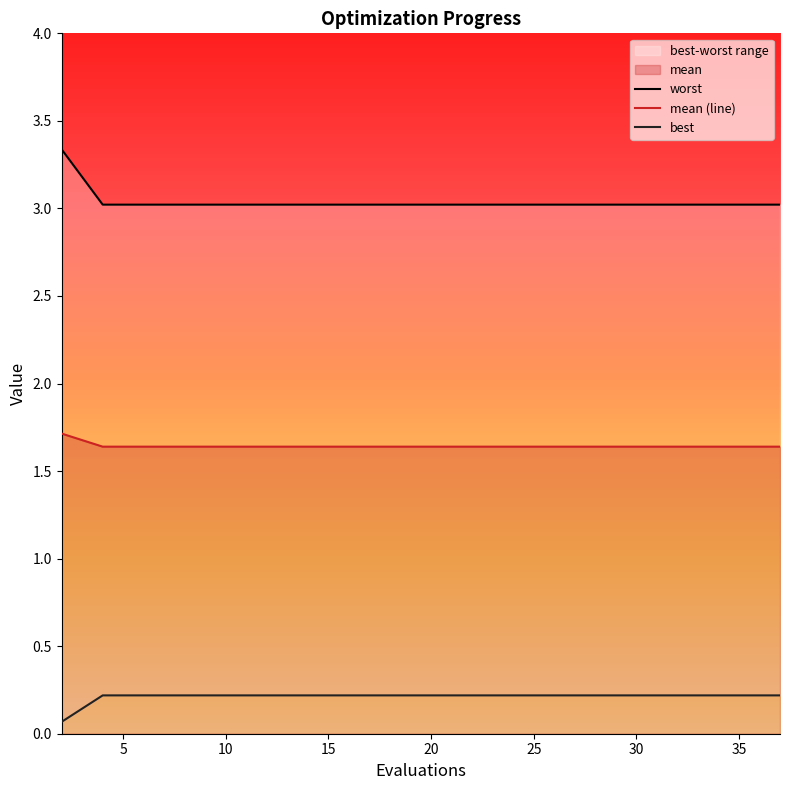

True or false: worst has more than 2 interior local peaks.

False